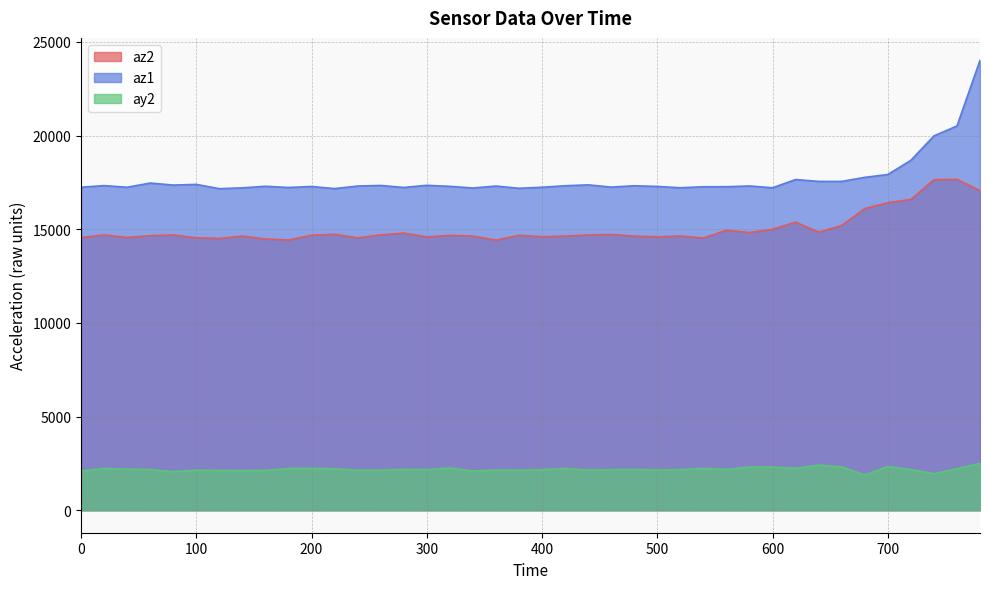

Reading right to left, list all the values displayed in this chart.

az2: 17060	17664	17640	16588	16416	16100	15196	14844	15376	14996	14824	14948	14528	14640	14592	14632	14720	14688	14636	14596	14676	14420	14636	14672	14588	14792	14700	14536	14732	14676	14424	14480	14636	14508	14544	14692	14656	14560	14696	14552
az1: 24012	20512	19980	18676	17920	17768	17552	17552	17652	17212	17308	17268	17268	17212	17284	17320	17248	17368	17320	17240	17184	17304	17200	17288	17344	17228	17336	17304	17168	17280	17228	17292	17208	17164	17392	17356	17464	17240	17328	17240
ay2: 2500	2220	1948	2172	2332	1880	2316	2408	2236	2304	2304	2180	2228	2168	2148	2180	2164	2148	2228	2164	2136	2148	2096	2252	2168	2180	2136	2136	2212	2236	2228	2128	2120	2128	2136	2060	2168	2196	2232	2096